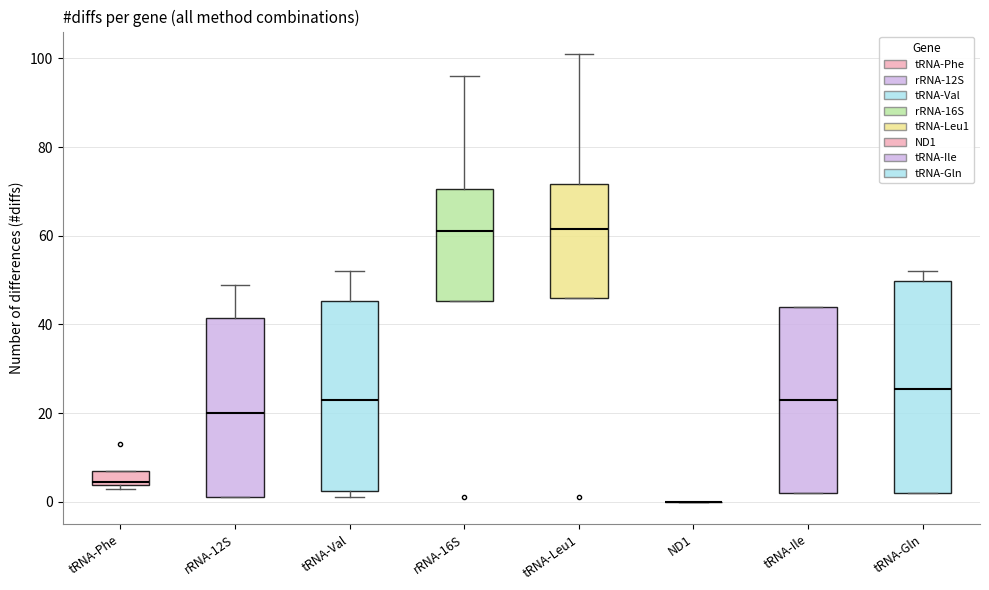

Where does the median line of the box for tRNA-Gln sit on the y-axis? The values are not printed on the chart, so give them approximately, as read against the axis.

26